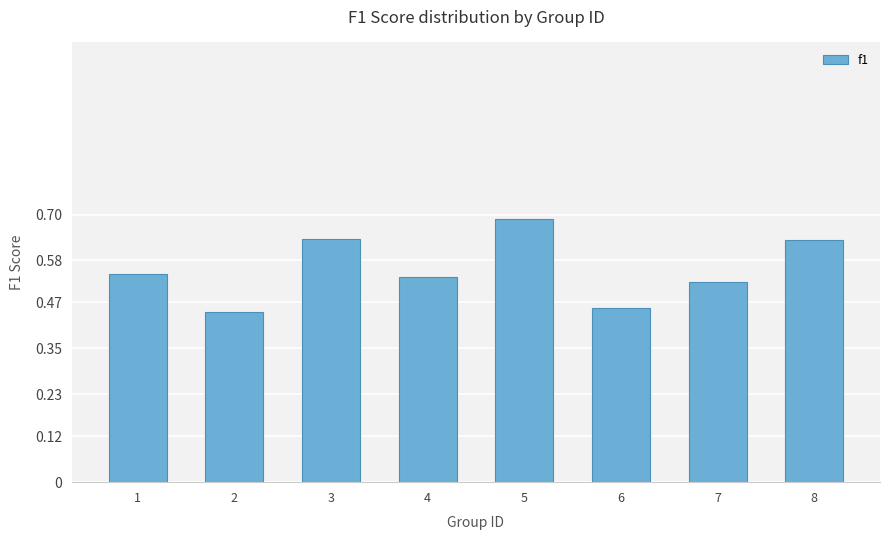

What is the sum of the values at 1 and 6?

1.0